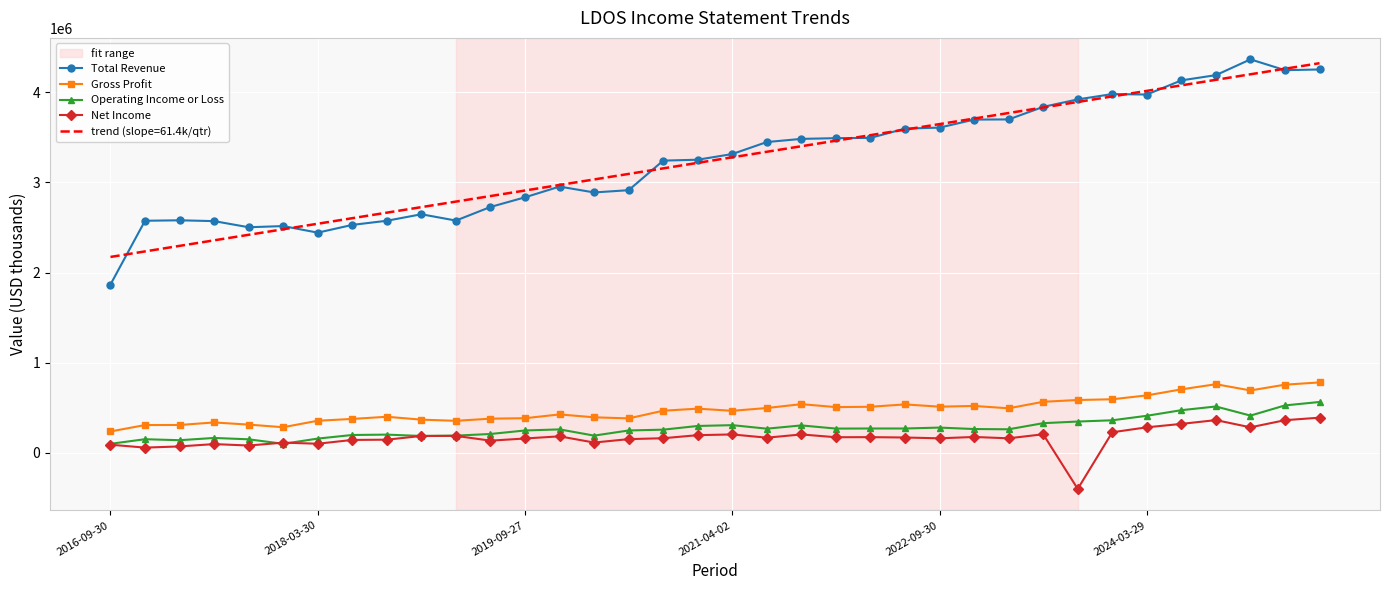

True or false: trend (slope=61.4k/qtr) and Operating Income or Loss cross at least once.

False